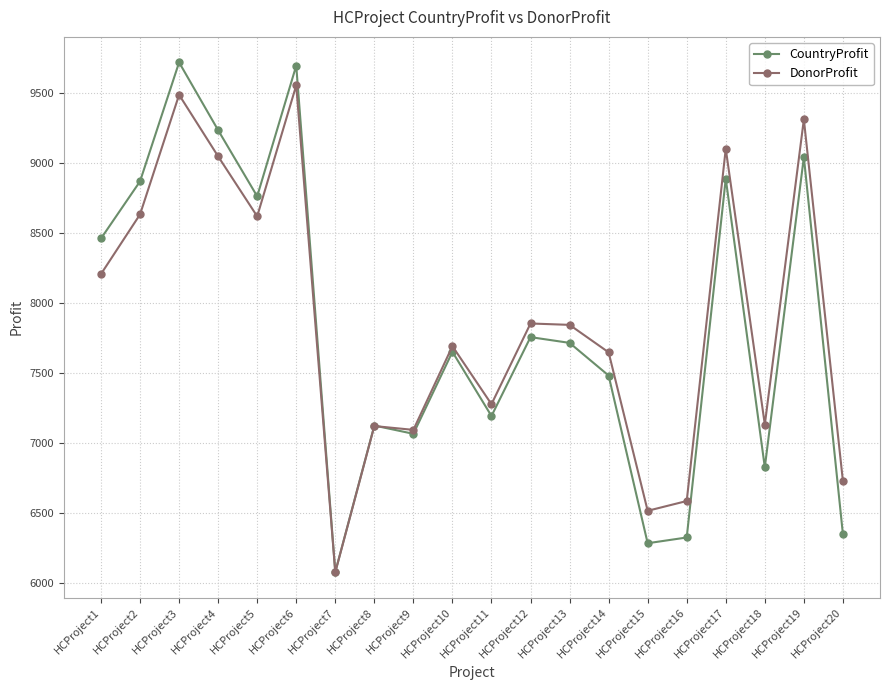

The value of CountryProfit at HCProject10 is 7649.0. True or false?

True